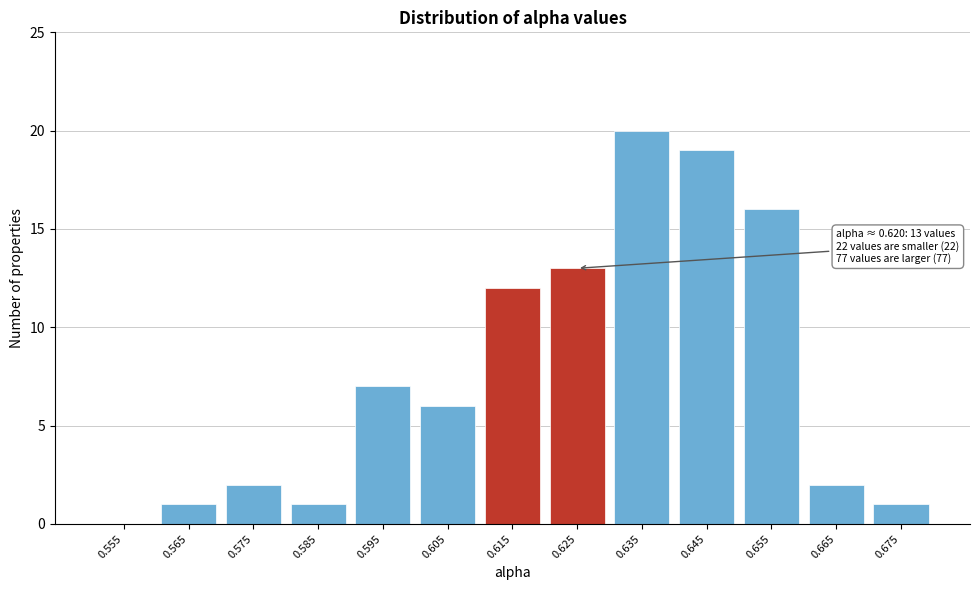

Reading right to left, list all the values displayed in this chart.

0.675=1	0.665=2	0.655=16	0.645=19	0.635=20	0.625=13	0.615=12	0.605=6	0.595=7	0.585=1	0.575=2	0.565=1	0.555=0